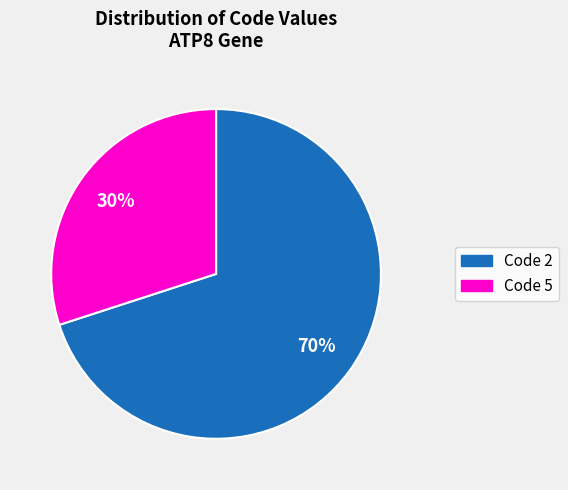

What is the largest slice in the pie chart?

Code 2